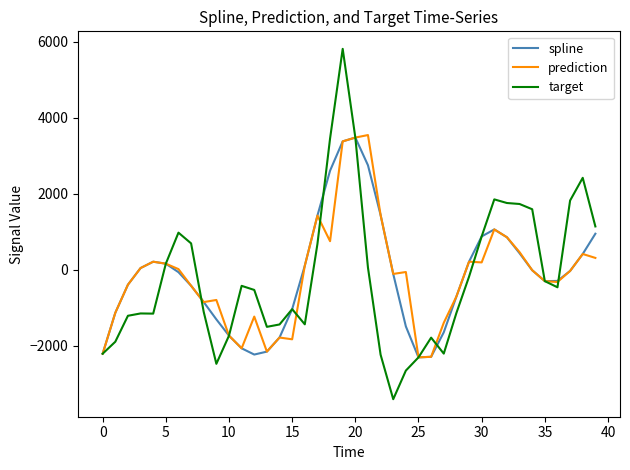

What is the difference between the maximum and second lowest values in the target series?

8470.8